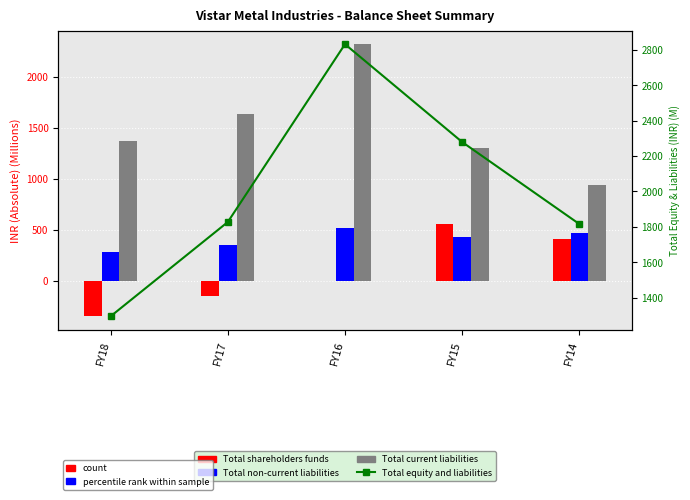

The Total non-current liabilities series shows 471.2 at FY14. True or false?

True